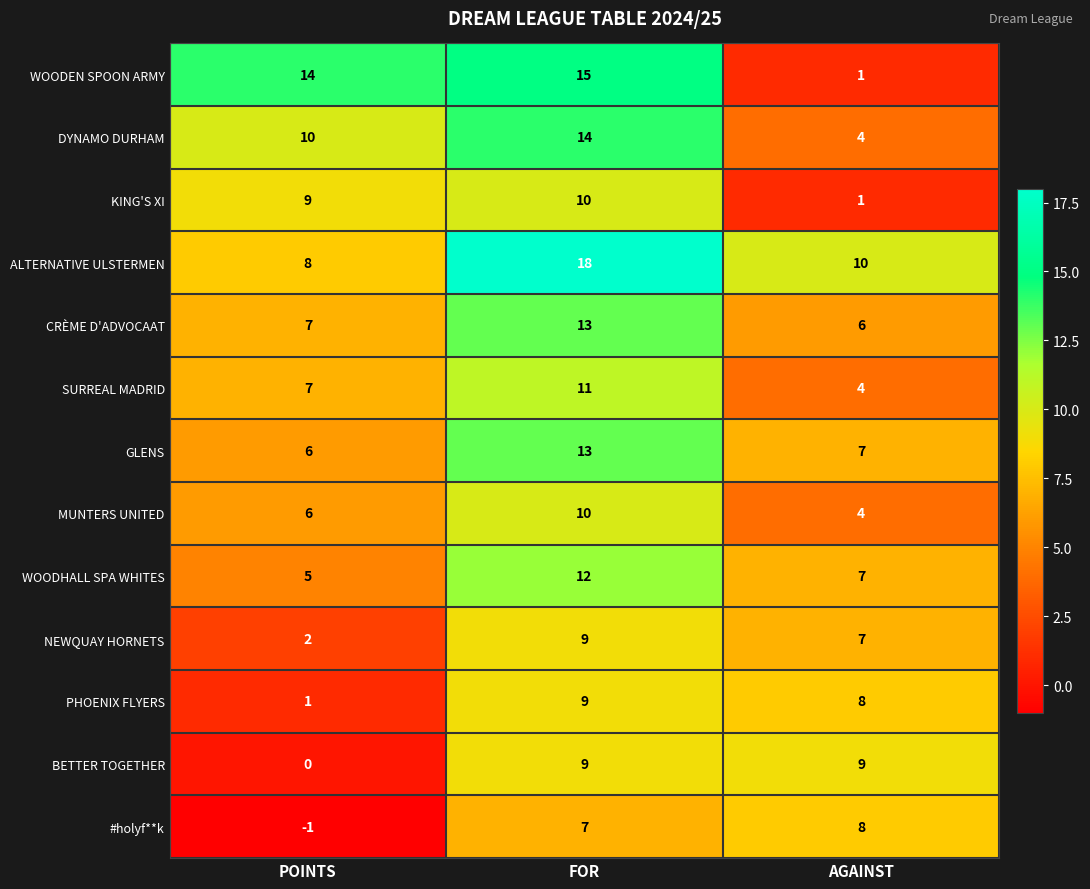

The value of GLENS at AGAINST is 7. True or false?

True